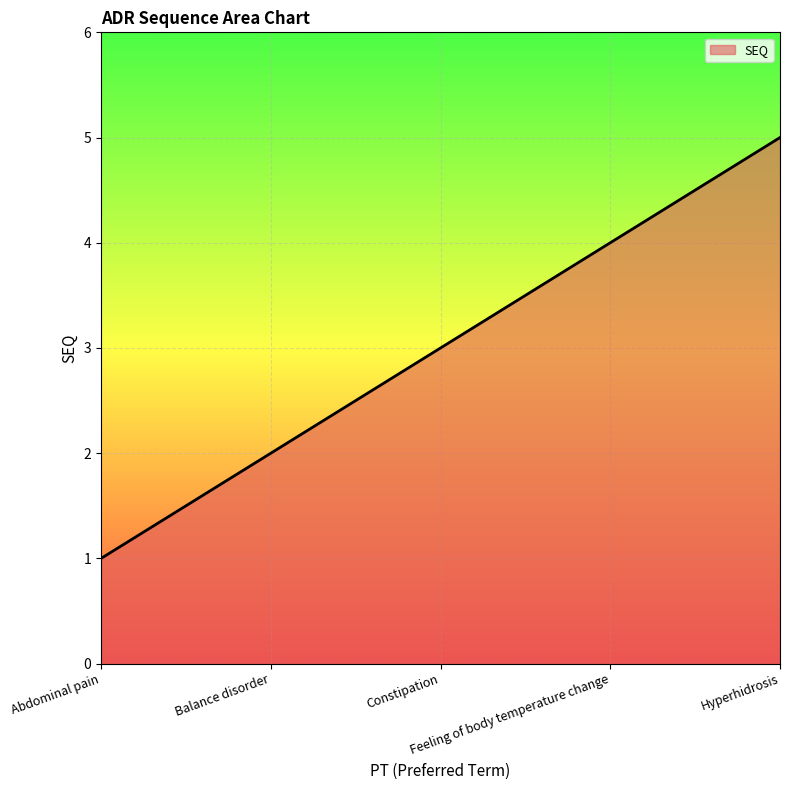

Reading left to right, list all the values displayed in this chart.

1	2	3	4	5